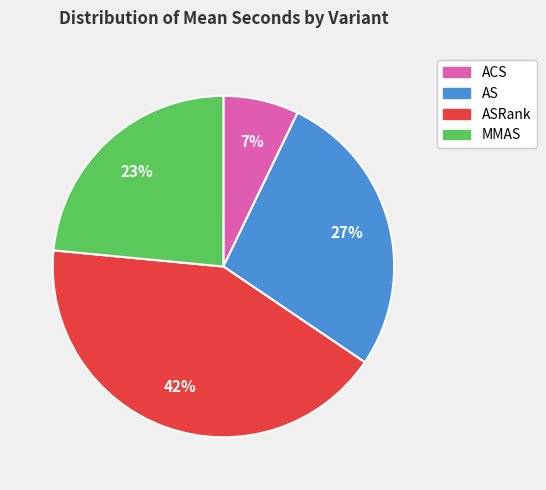

Which slice is the largest?

ASRank